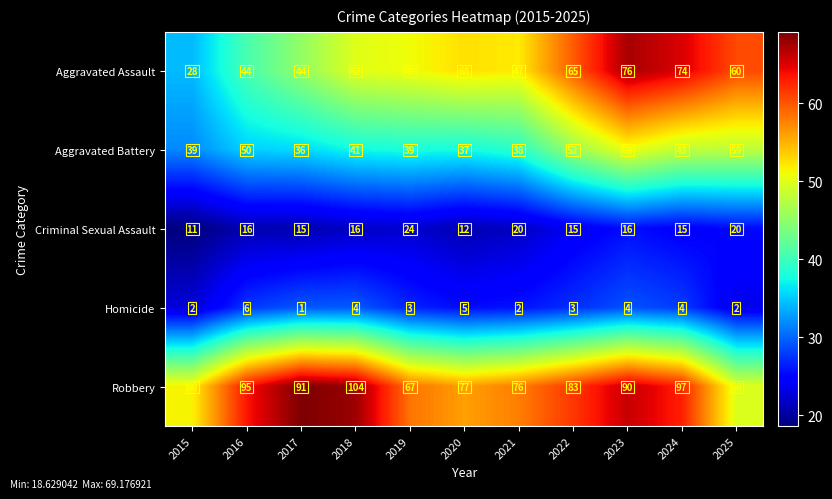

The Homicide series shows 1 at 2015. True or false?

False